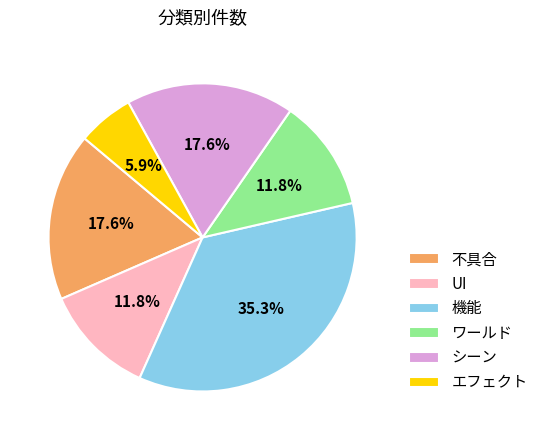

Count the number of slices in the pie.

6